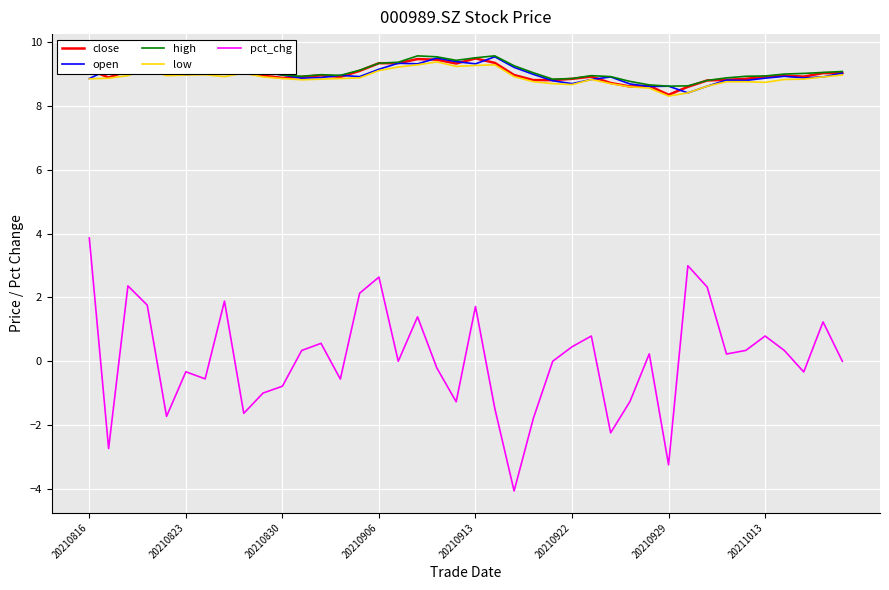

What is the minimum value for pct_chg?

-4.1